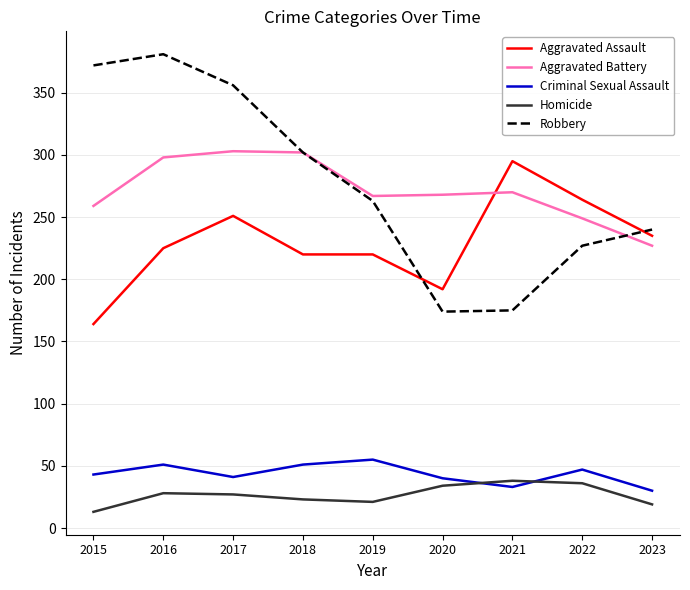

Read the Robbery value at 2016.

381